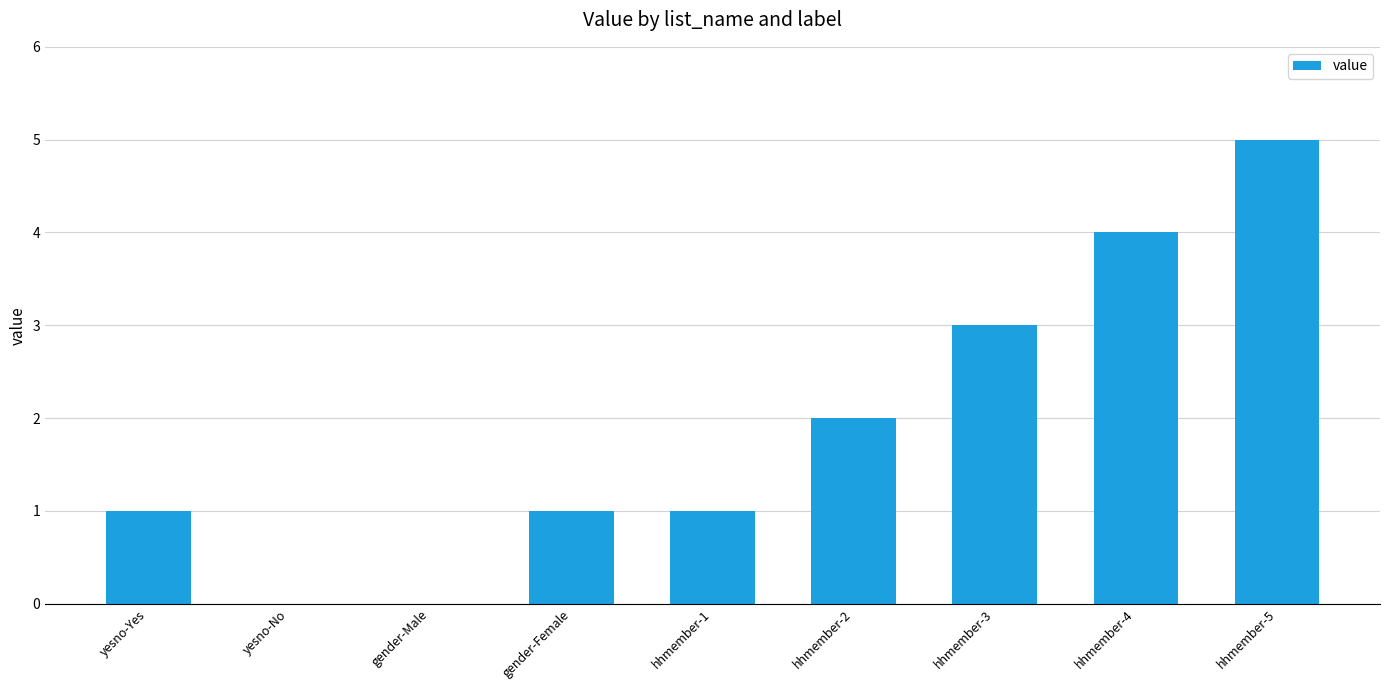

Reading right to left, extract all data points from this chart.

hhmember-5=5	hhmember-4=4	hhmember-3=3	hhmember-2=2	hhmember-1=1	gender-Female=1	gender-Male=0	yesno-No=0	yesno-Yes=1